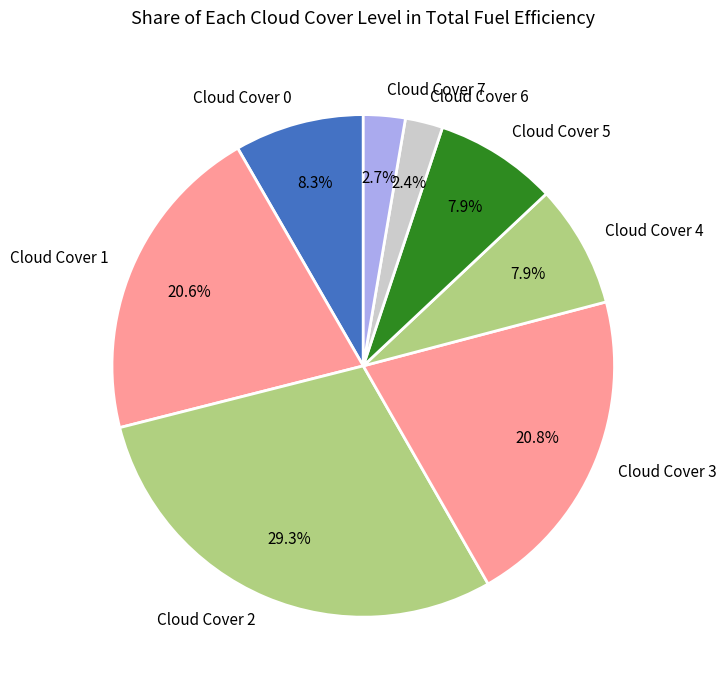

Does any single category account for the majority?

No